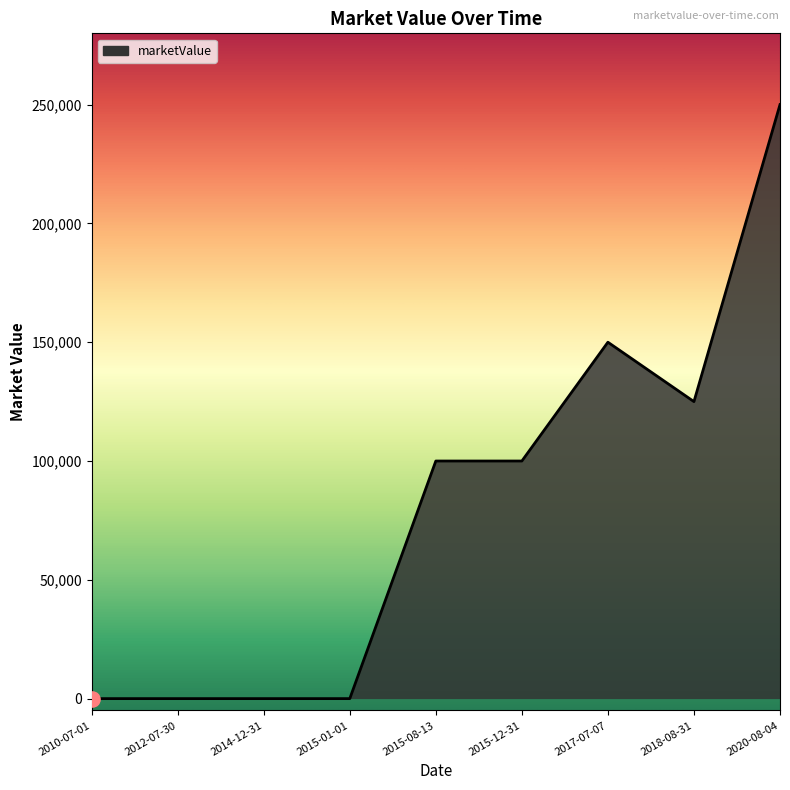

What is the ratio of the value at 2015-12-31 to the value at 2017-07-07?

0.7